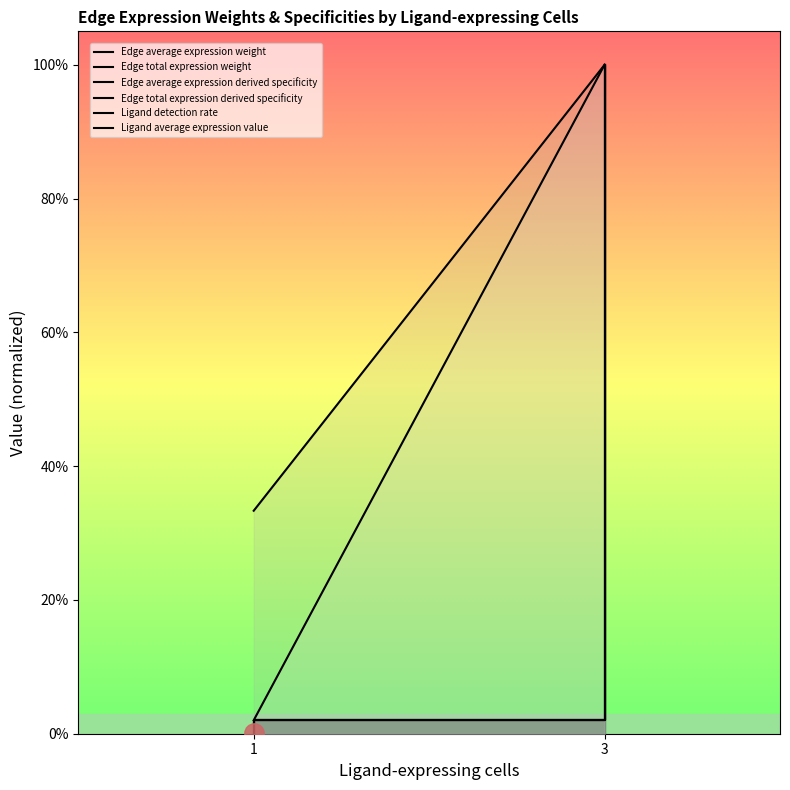

Count the number of data series in this chart.

6